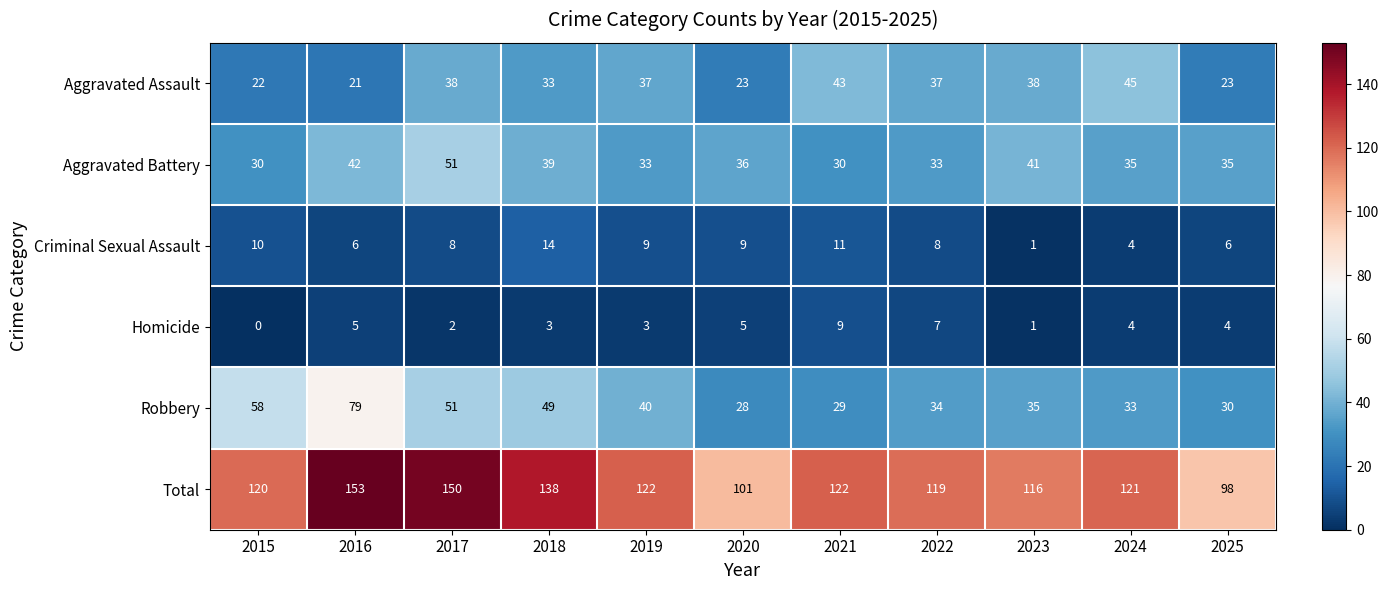

What is the difference between the second highest and minimum values in the Homicide series?

7